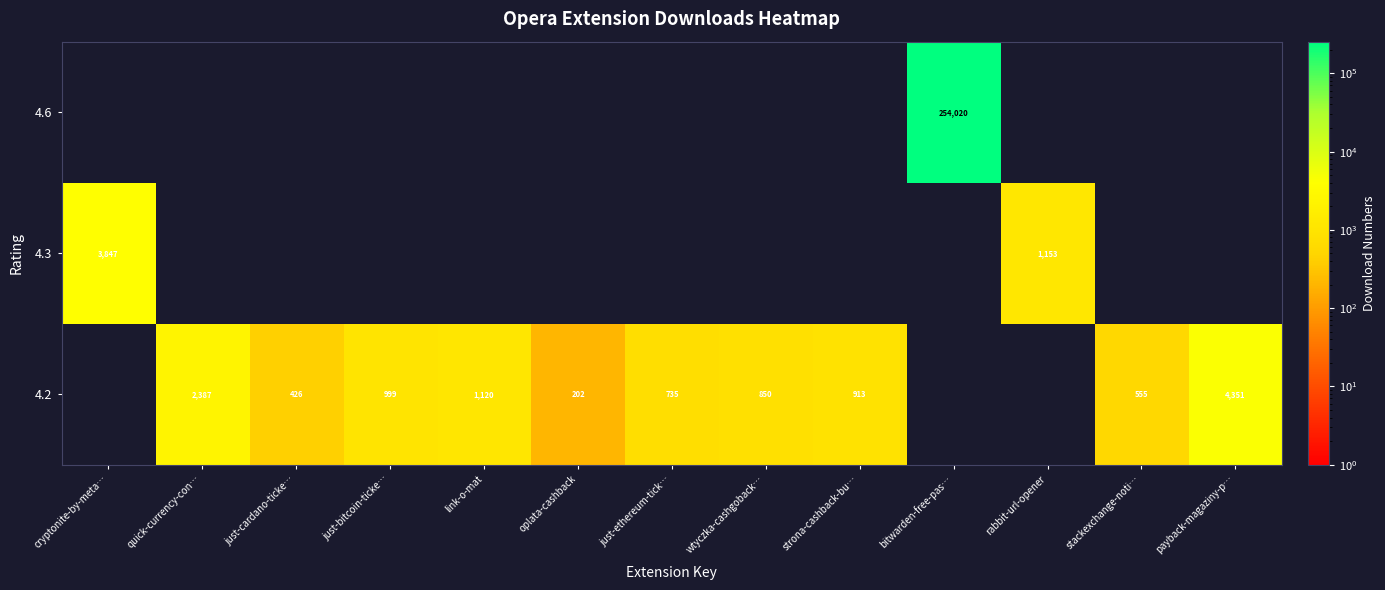

Reading left to right, what are all the values shown in this chart?

row_0: cryptonite-by-meta…=0	quick-currency-con…=0	just-cardano-ticke…=0	just-bitcoin-ticke…=0	link-o-mat=0	oplata-cashback=0	just-ethereum-tick…=0	wtyczka-cashgoback…=0	strona-cashback-bu…=0	bitwarden-free-pas…=254020	rabbit-url-opener=0	stackexchange-noti…=0	payback-magaziny-p…=0
row_1: cryptonite-by-meta…=3847	quick-currency-con…=0	just-cardano-ticke…=0	just-bitcoin-ticke…=0	link-o-mat=0	oplata-cashback=0	just-ethereum-tick…=0	wtyczka-cashgoback…=0	strona-cashback-bu…=0	bitwarden-free-pas…=0	rabbit-url-opener=1153	stackexchange-noti…=0	payback-magaziny-p…=0
row_2: cryptonite-by-meta…=0	quick-currency-con…=2387	just-cardano-ticke…=426	just-bitcoin-ticke…=999	link-o-mat=1120	oplata-cashback=202	just-ethereum-tick…=735	wtyczka-cashgoback…=850	strona-cashback-bu…=913	bitwarden-free-pas…=0	rabbit-url-opener=0	stackexchange-noti…=555	payback-magaziny-p…=4351